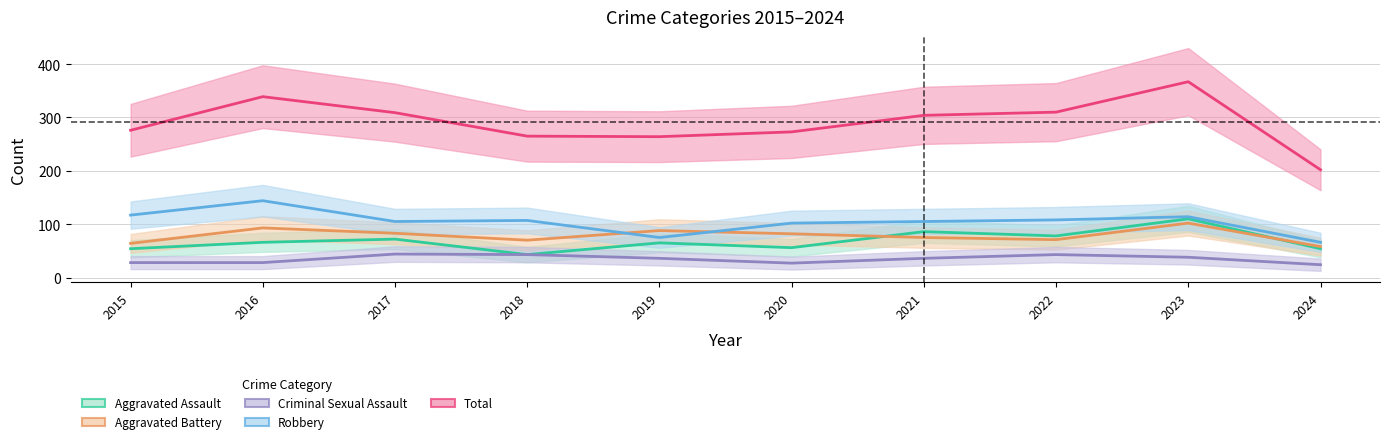

How many interior local peaks does the Total series have?

2